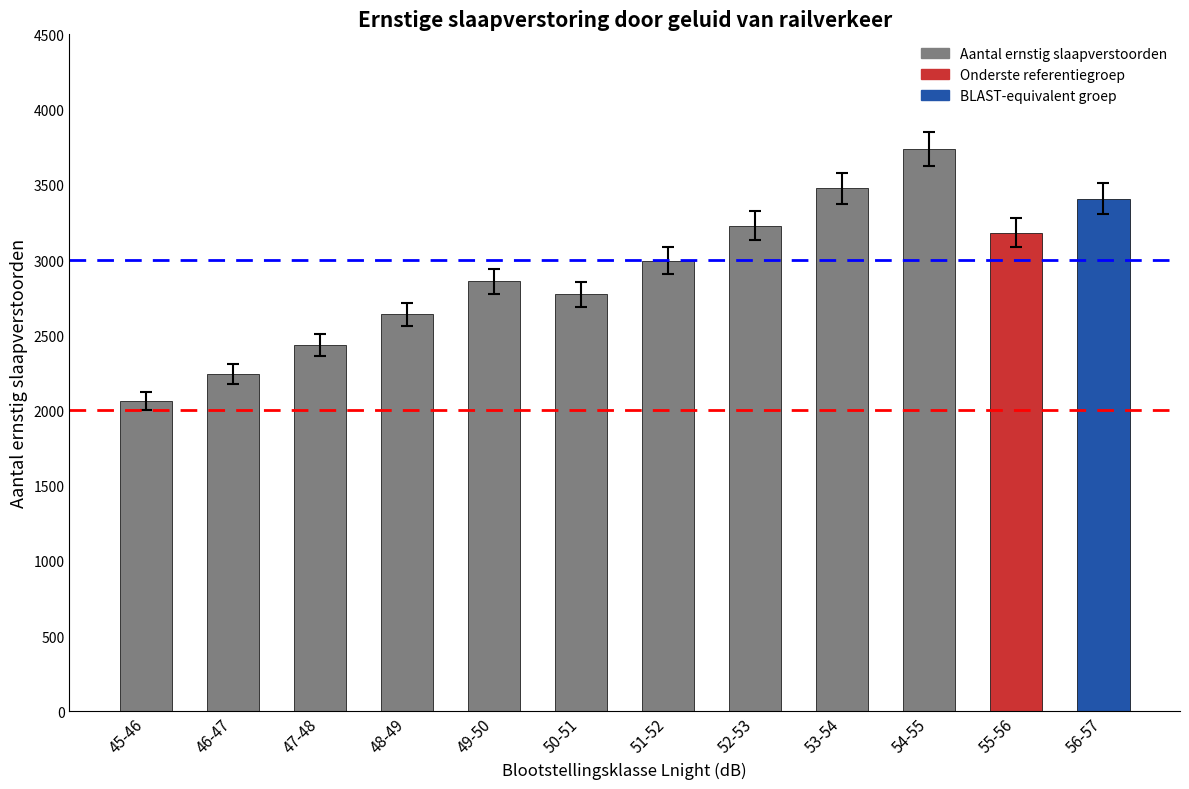

How many bars are there in total?

12